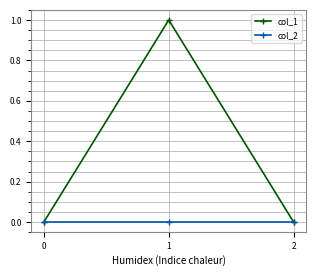

Which series has the largest total across all categories?

col_1